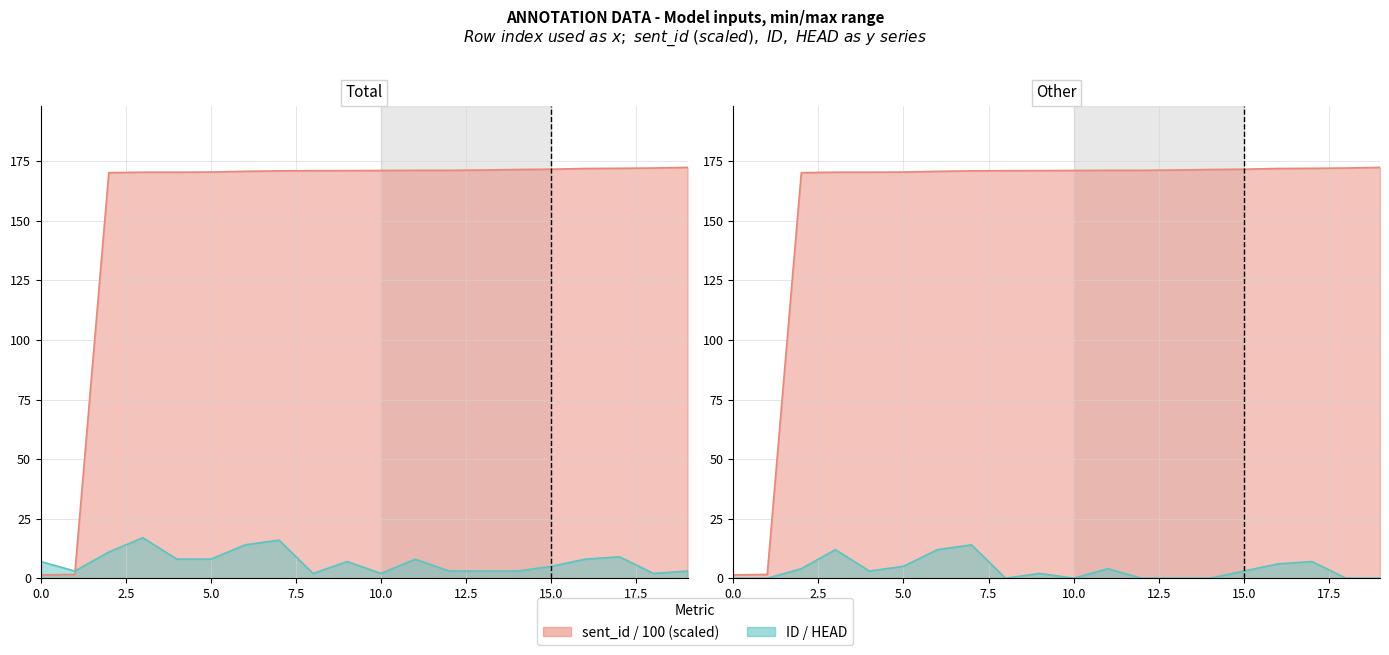

In ID, how many points are higher than both neighbors (excluding endpoints)?

5